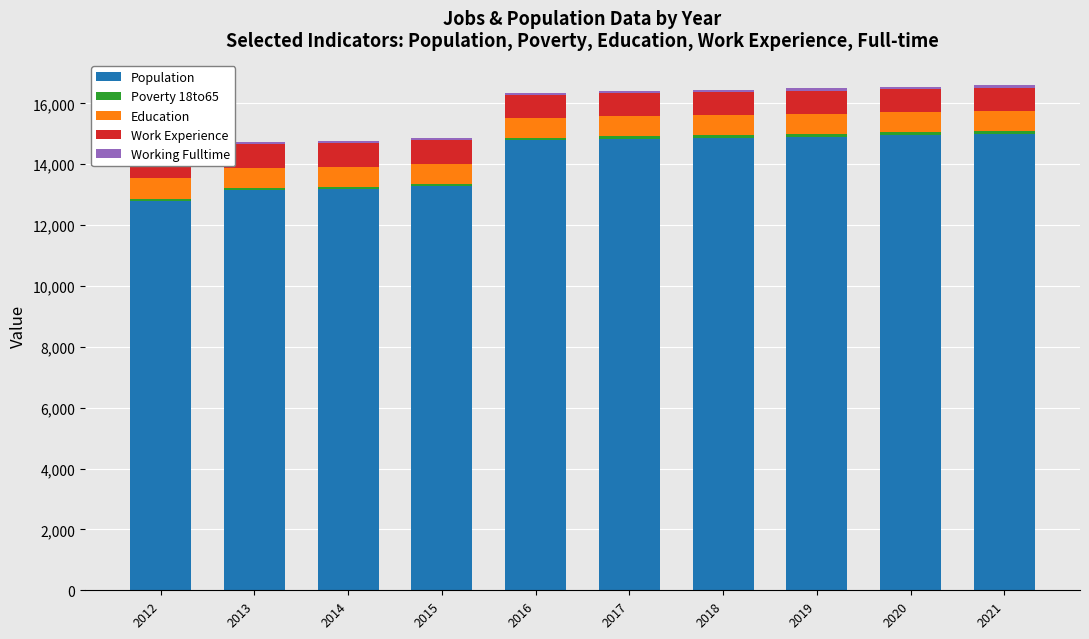

Which label corresponds to the largest value in the chart?

2021